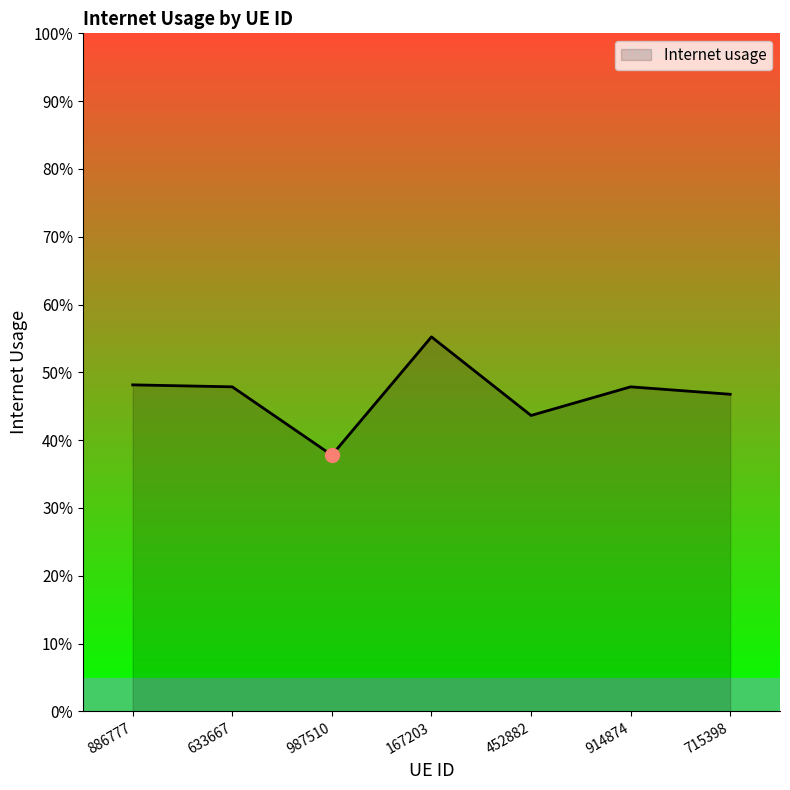

What is the average value?

0.5